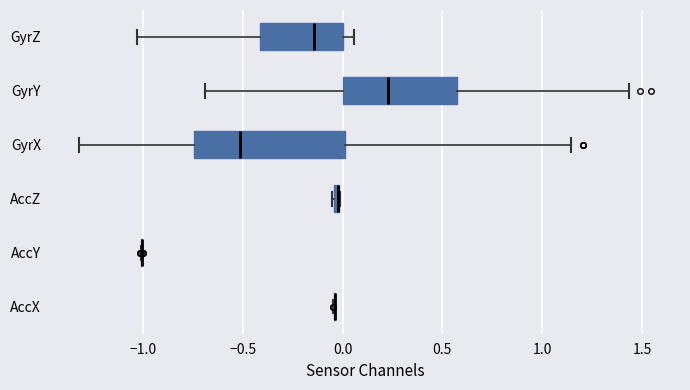

Comparing the boxes themselves (not the whiskers), which one is the widest?

GyrX